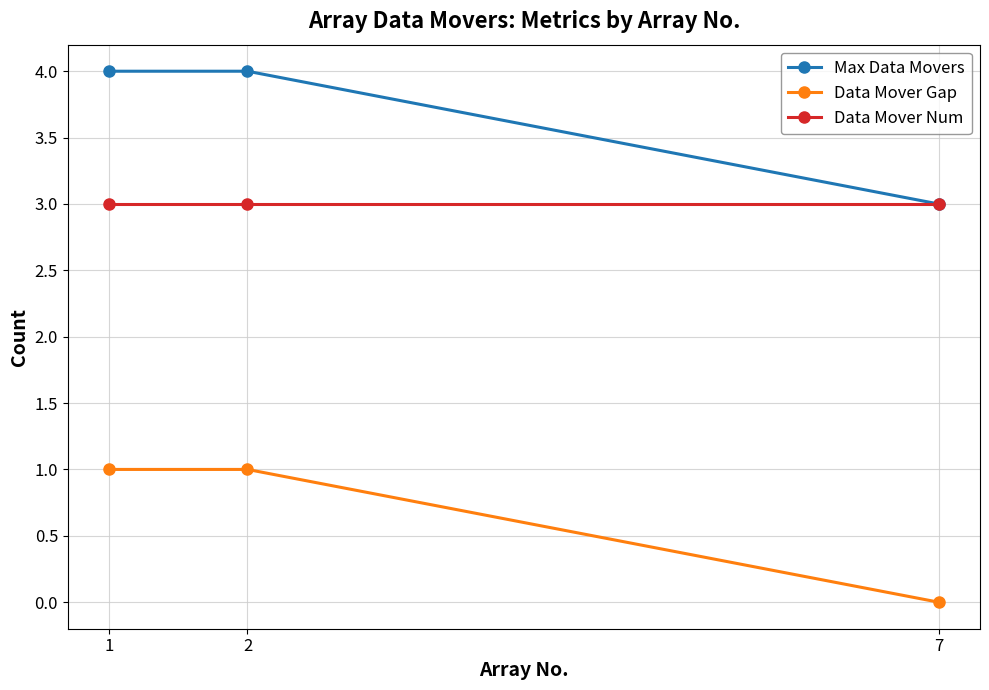

Rank the series by their maximum value, from highest to lowest.

Max Data Movers, Data Mover Num, Data Mover Gap